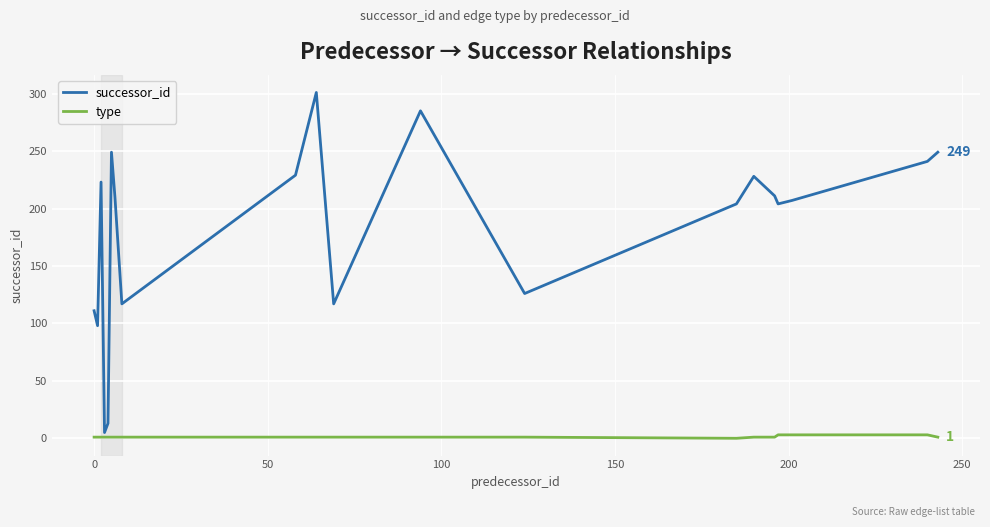

What is the greatest value displayed?

301